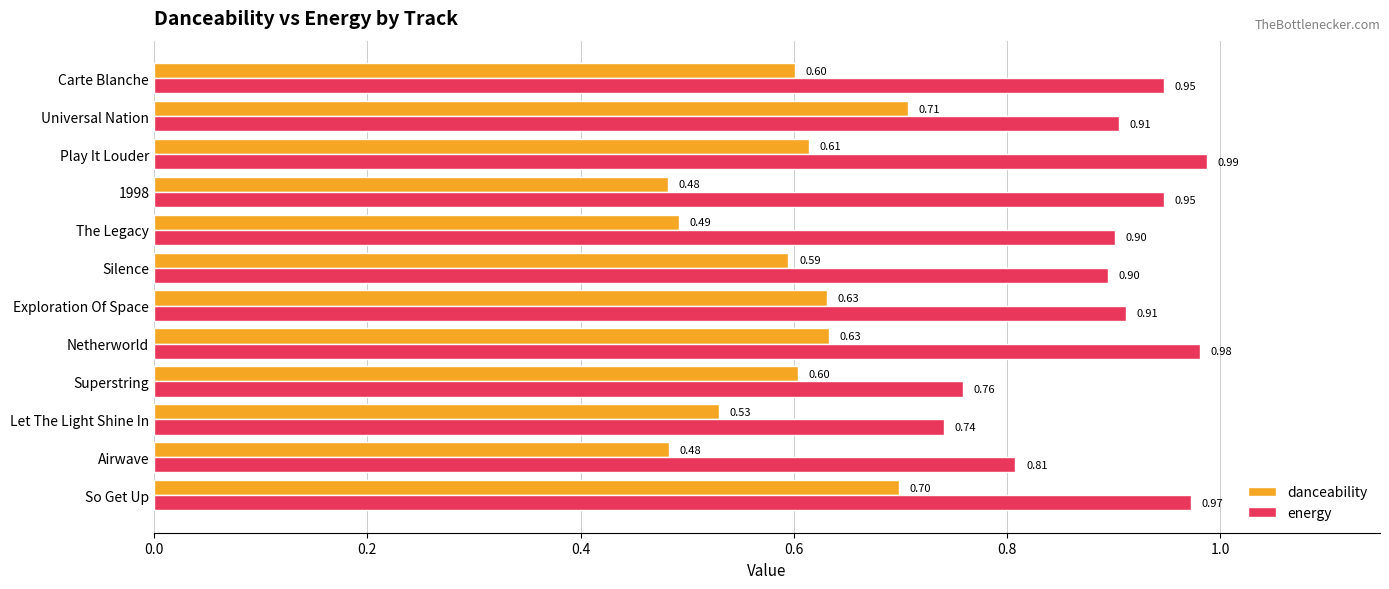

Which category has the highest value in the danceability series?

Universal Nation